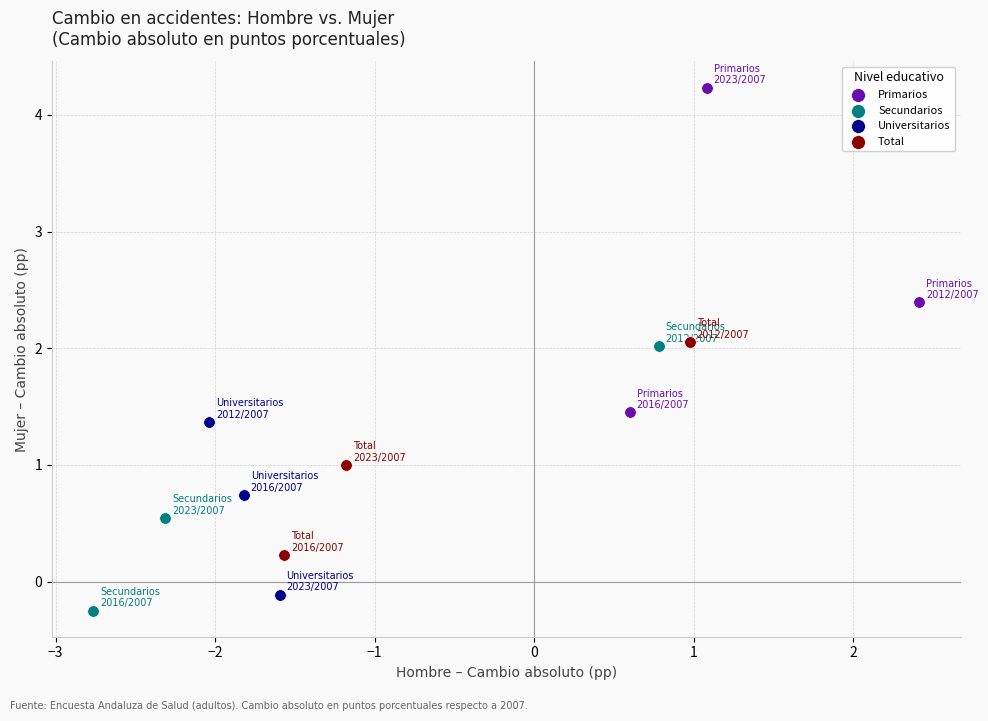

Which series reaches the maximum Y coordinate?

Primarios